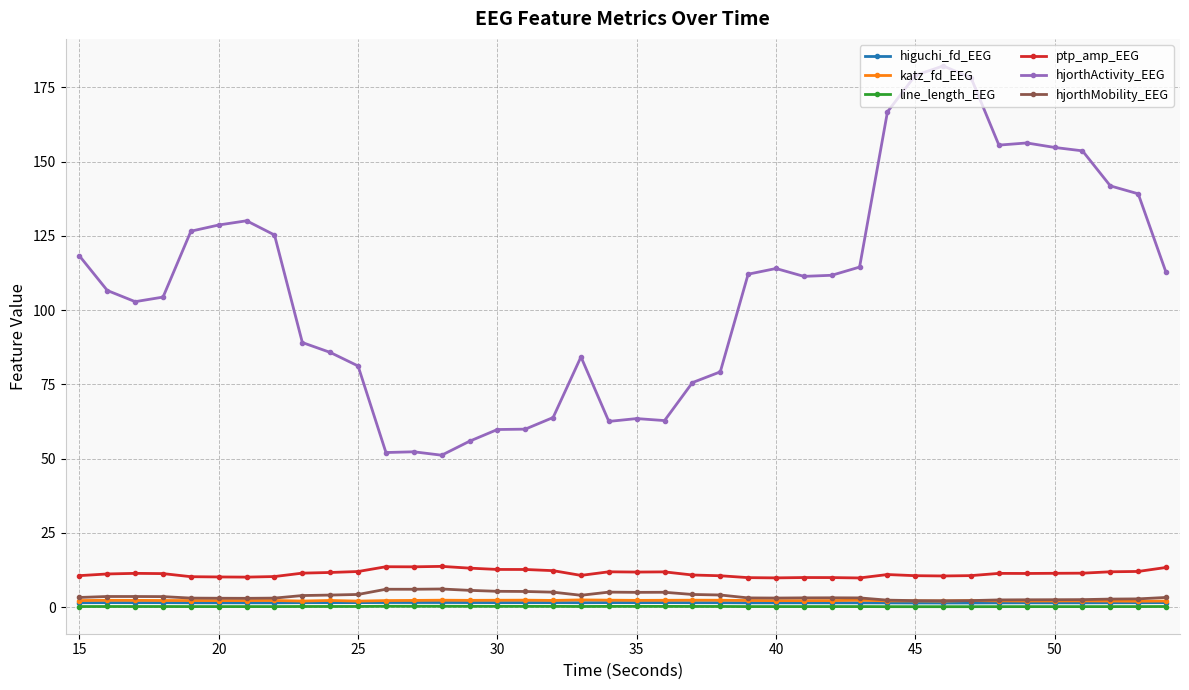

True or false: hjorthActivity_EEG has more than 0 points higher than both neighbors.

True